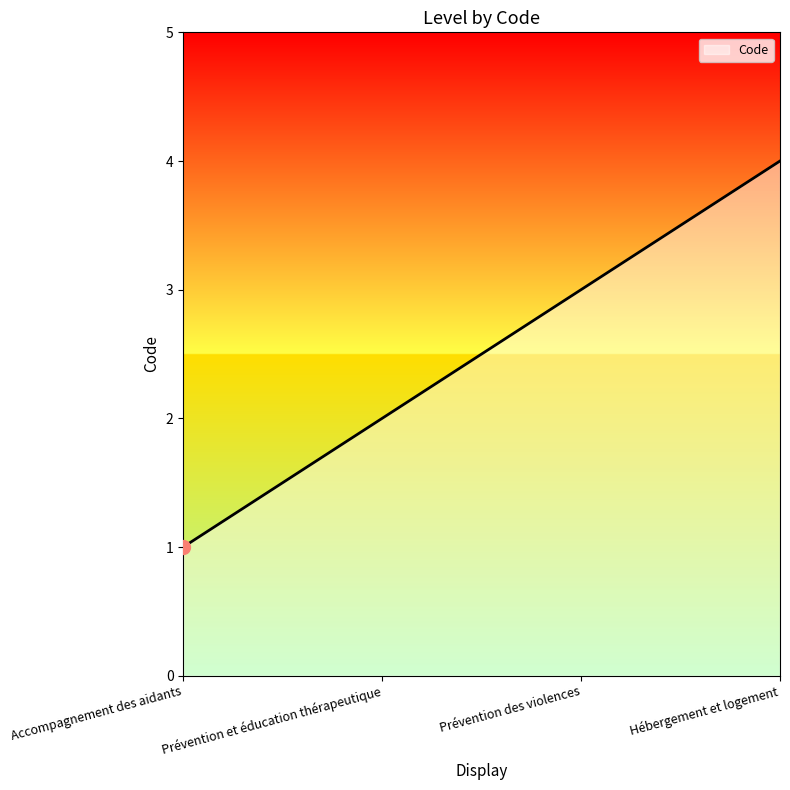

What is the minimum value shown in the chart?

1